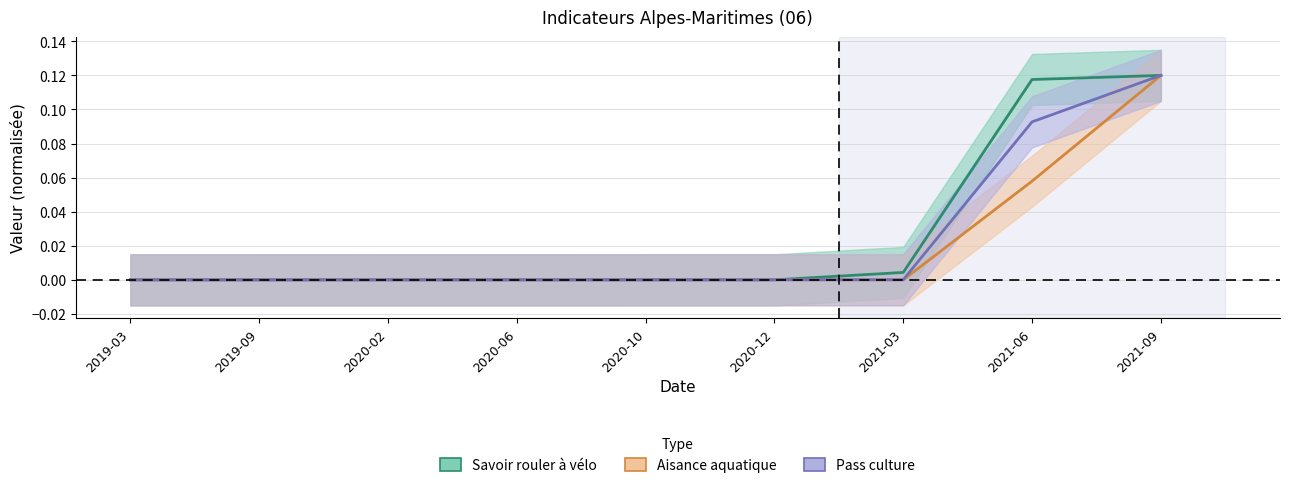

Which series has the largest range (max minus min)?

Savoir rouler à vélo